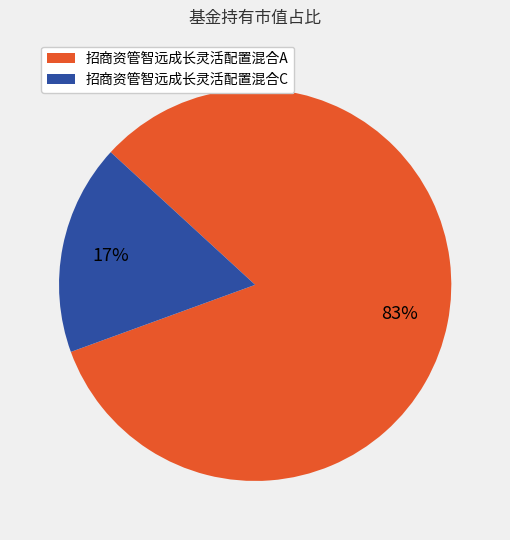

To the nearest percent, what is the combined percentage of 招商资管智远成长灵活配置混合C and 招商资管智远成长灵活配置混合A?

100%